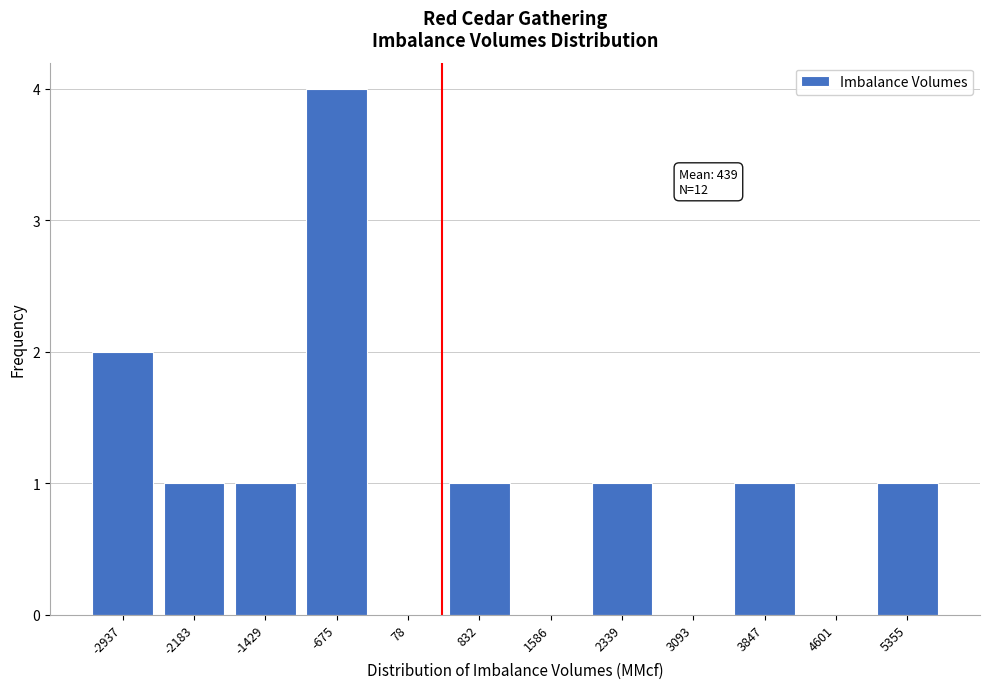

Reading left to right, extract all data points from this chart.

-2937=2	-2183=1	-1429=1	-675=4	78=0	832=1	1586=0	2339=1	3093=0	3847=1	4601=0	5355=1